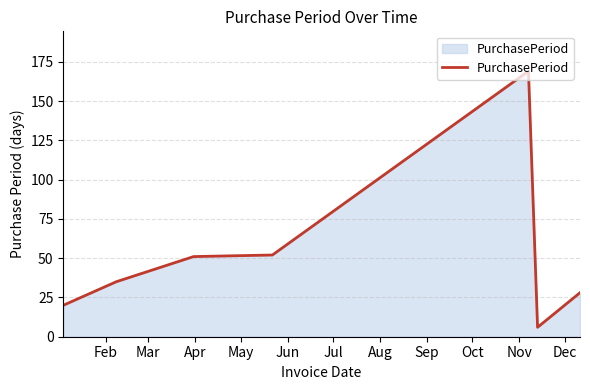

What is the average value?

52